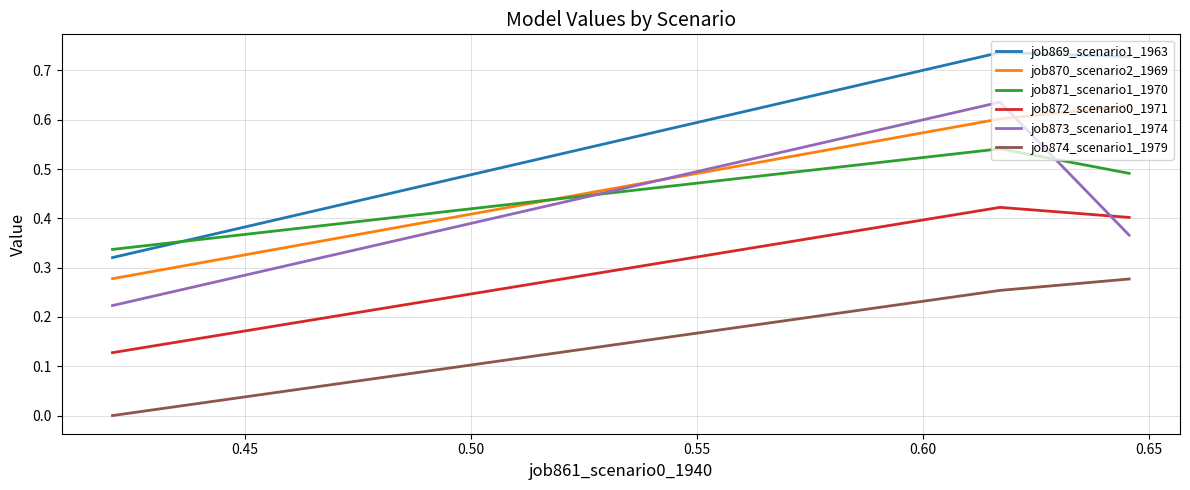

How many lines are shown in the chart?

6